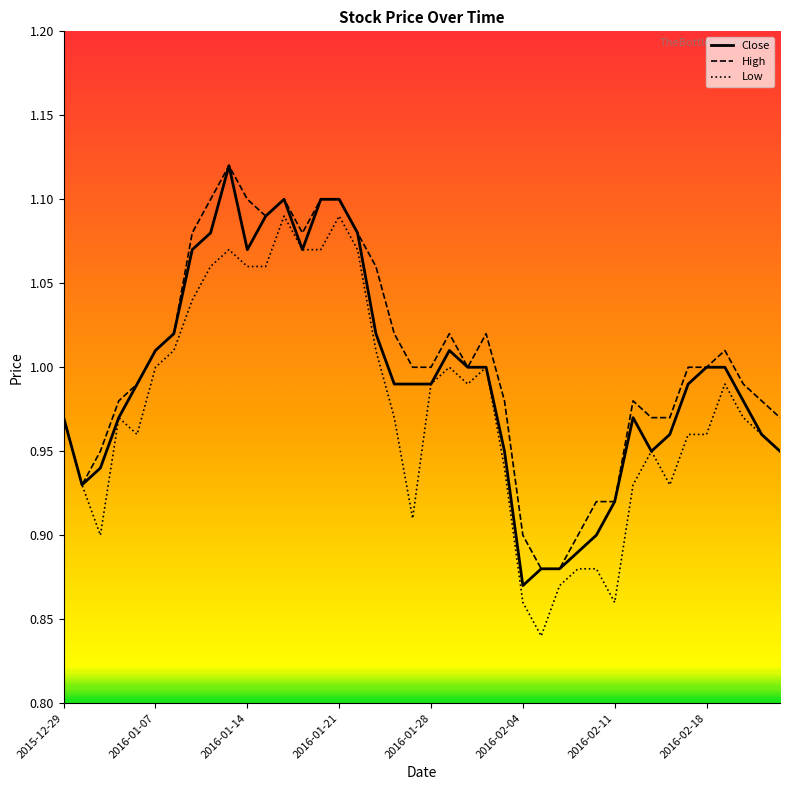

Does the chart have visible grid lines?

No